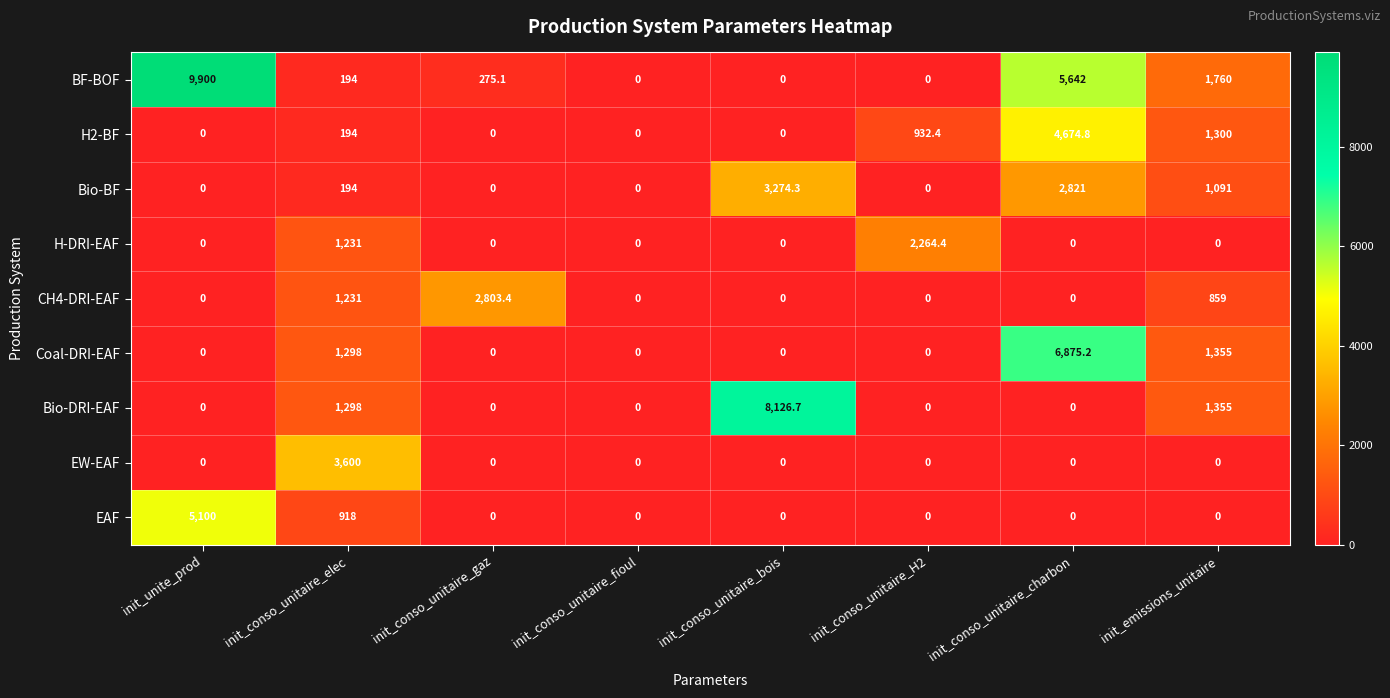

What is the sum of the H2-BF values at init_conso_unitaire_gaz and init_conso_unitaire_H2?

932.4